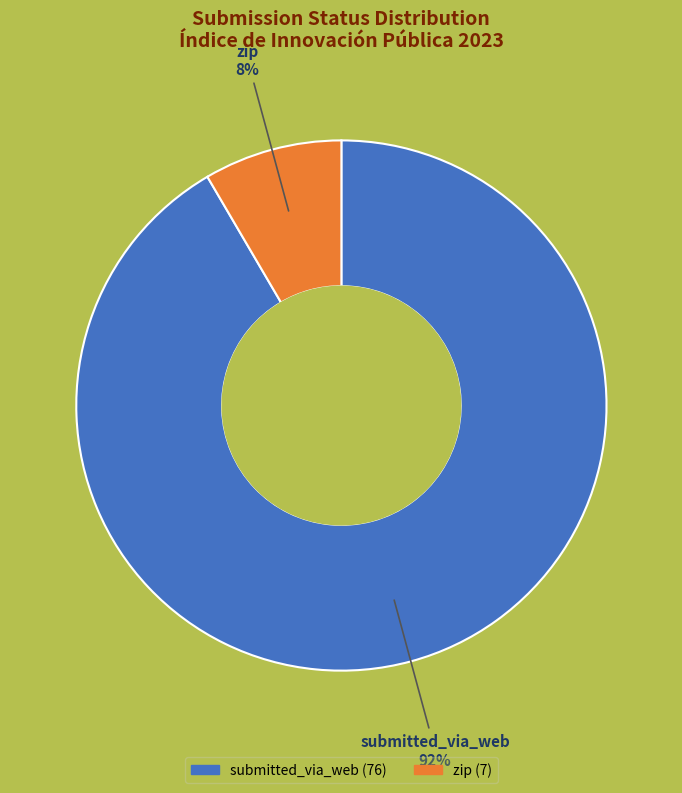

What is the largest slice in the pie chart?

submitted_via_web